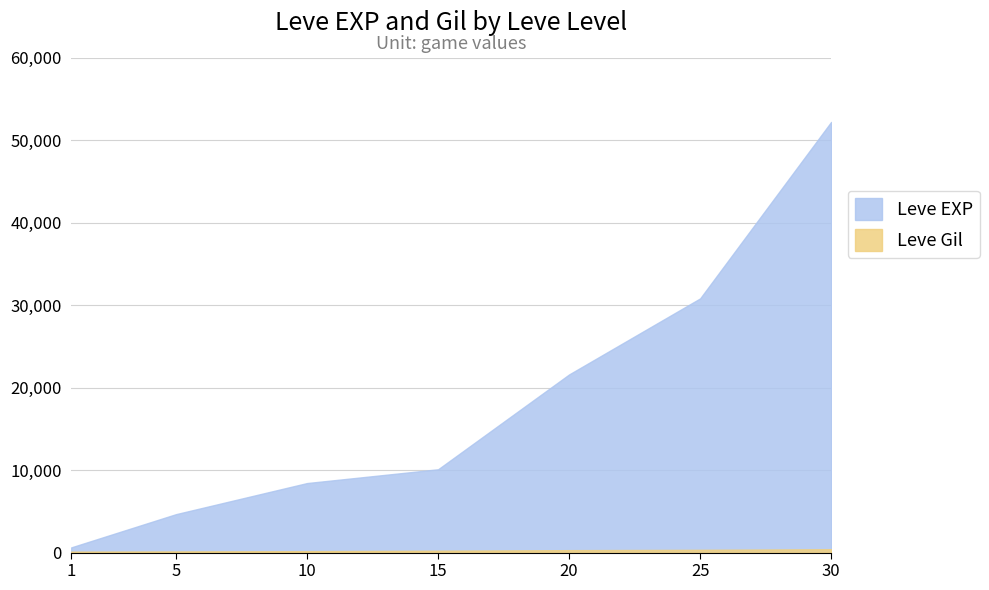

True or false: Leve Gil and Leve EXP cross at least once.

False